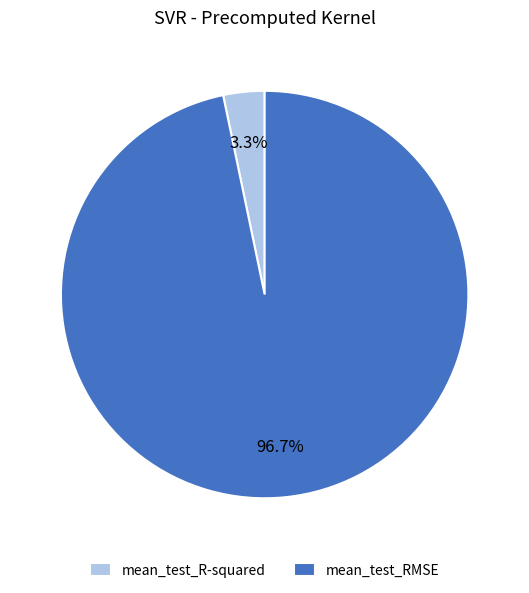

What percentage is the mean_test_RMSE slice, to the nearest percent?

97%